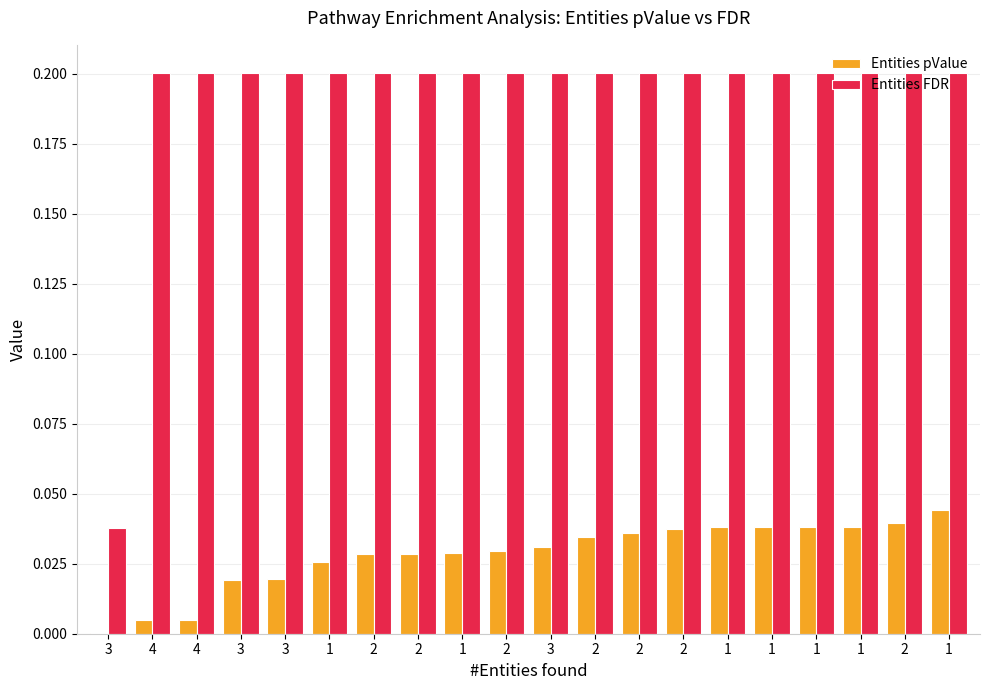

Does the chart contain stacked bars?

No